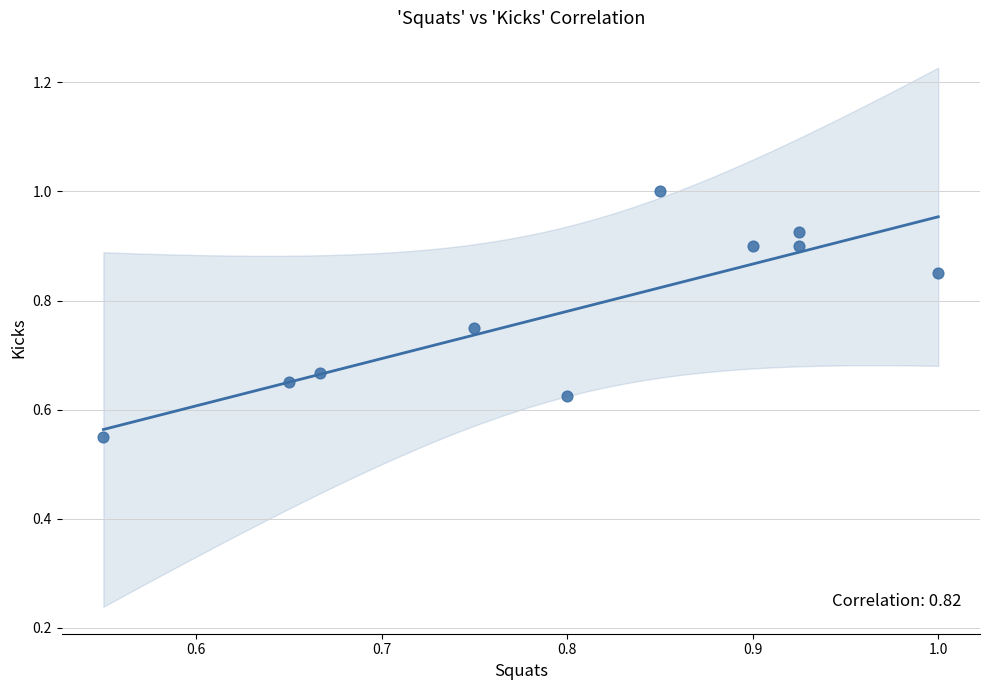

What is the range of X values (max minus min)?

0.4